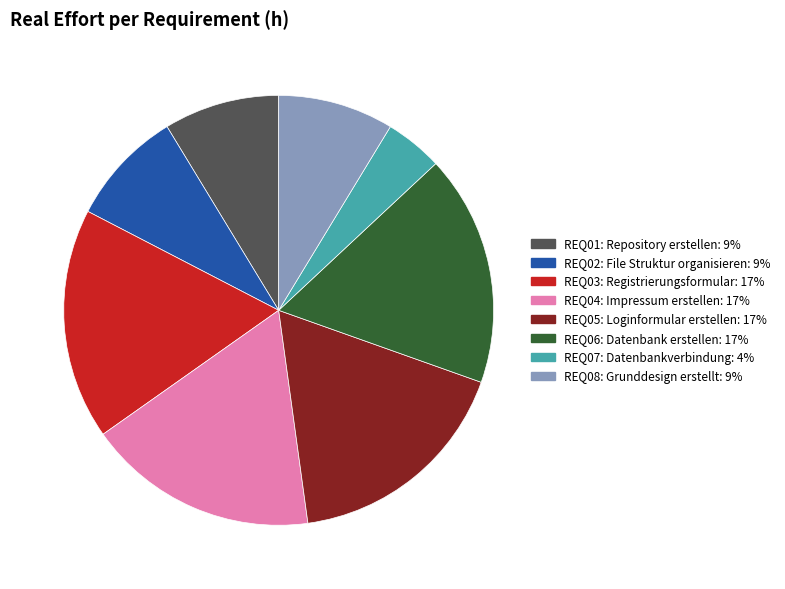

Between REQ01 and REQ03, which is larger?

REQ03